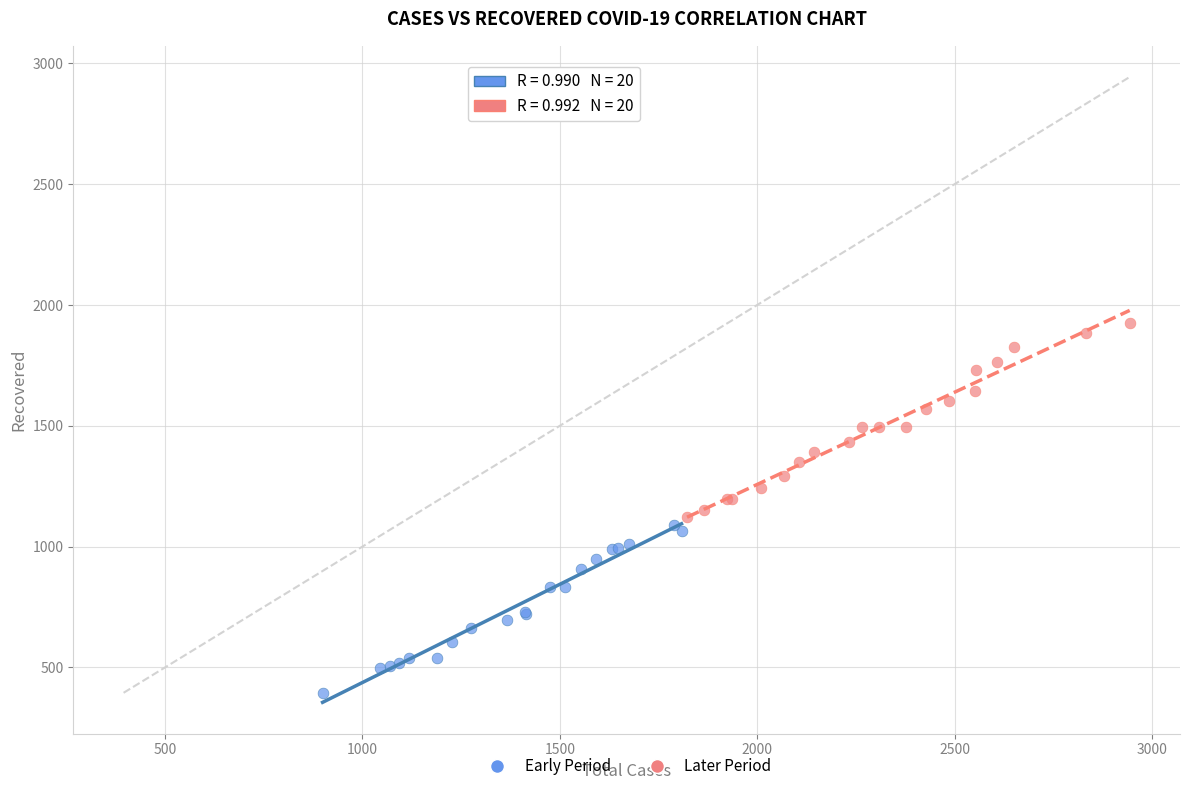

What are all the series names shown in the legend?

Early Period, Later Period